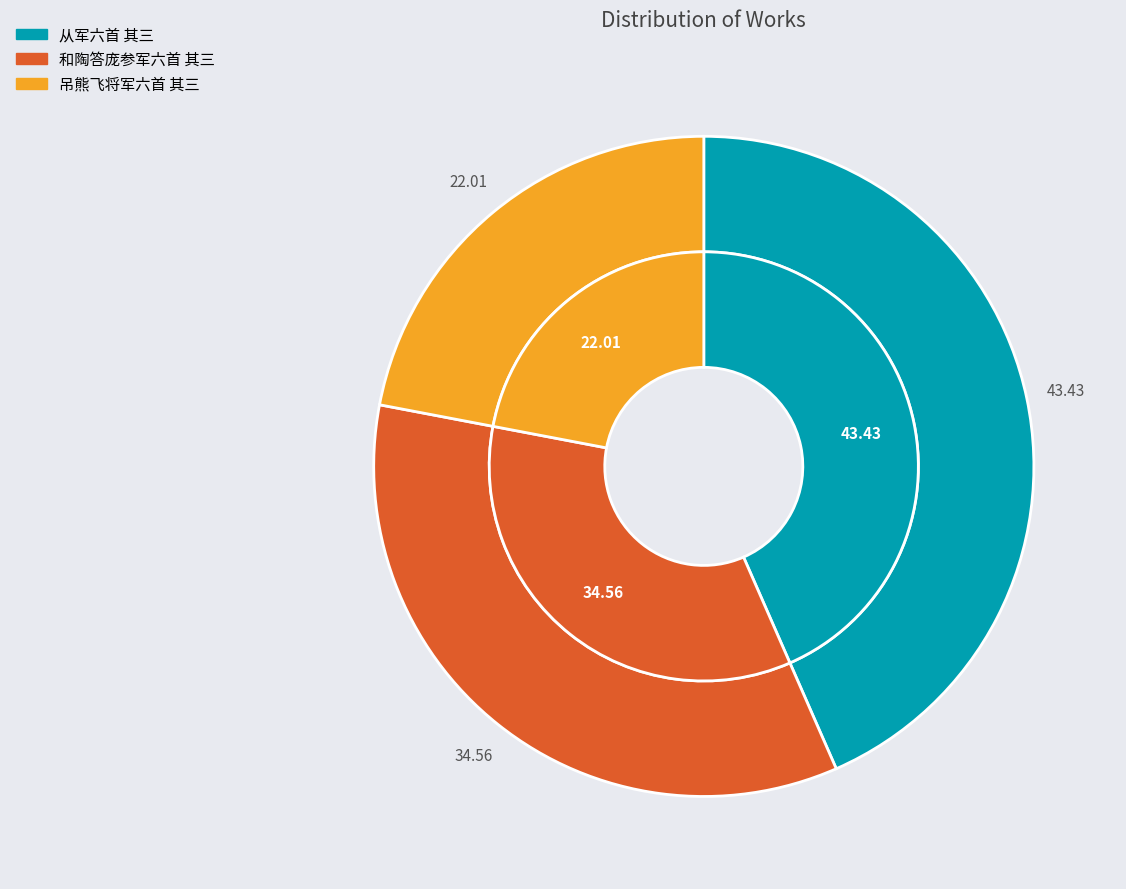

To the nearest percent, what portion does 吊熊飞将军六首 其三 represent?

22%